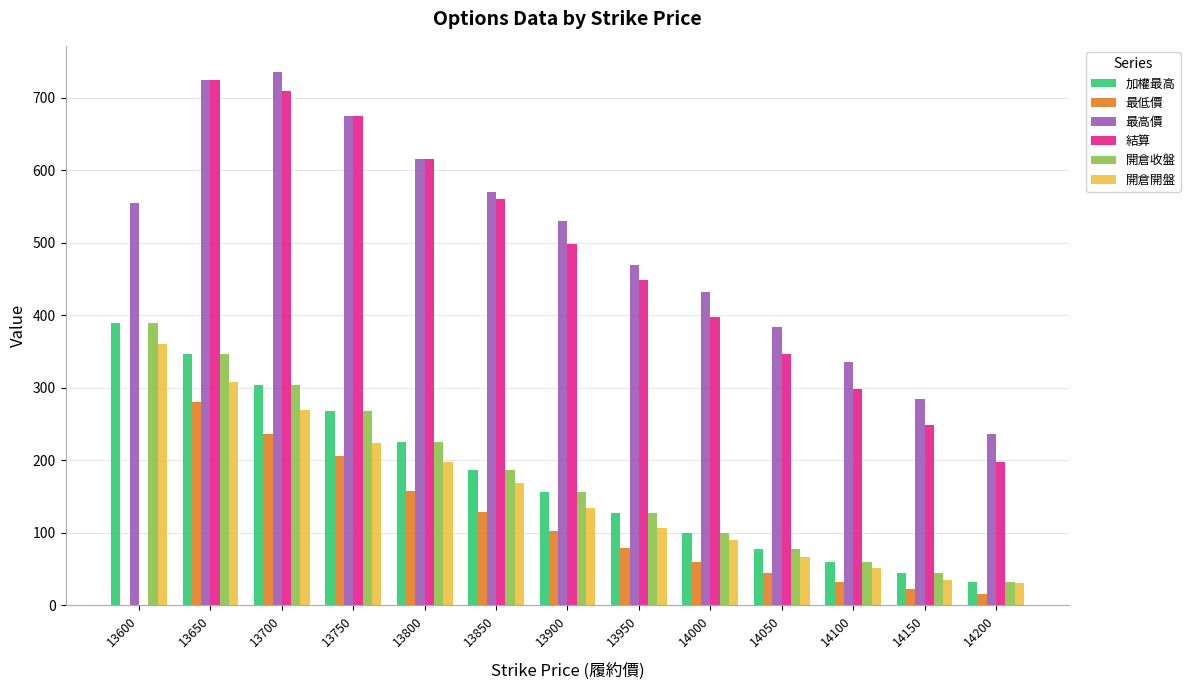

What is the greatest value displayed?

735.0